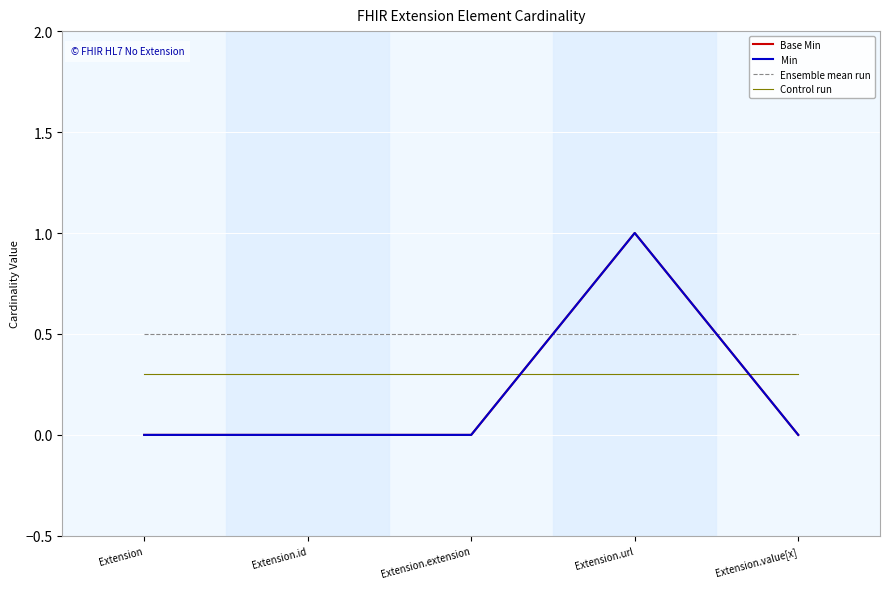

Does the chart have visible grid lines?

Yes